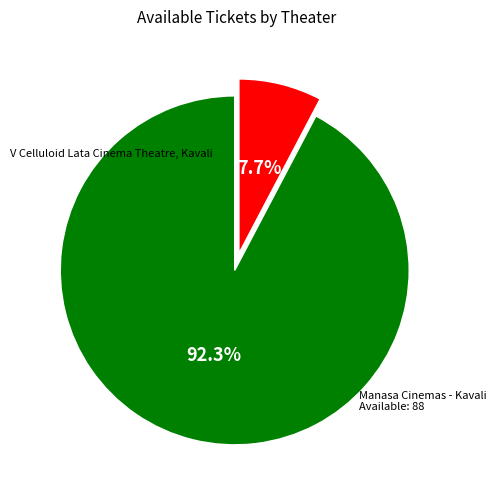

Count the number of slices in the pie.

2